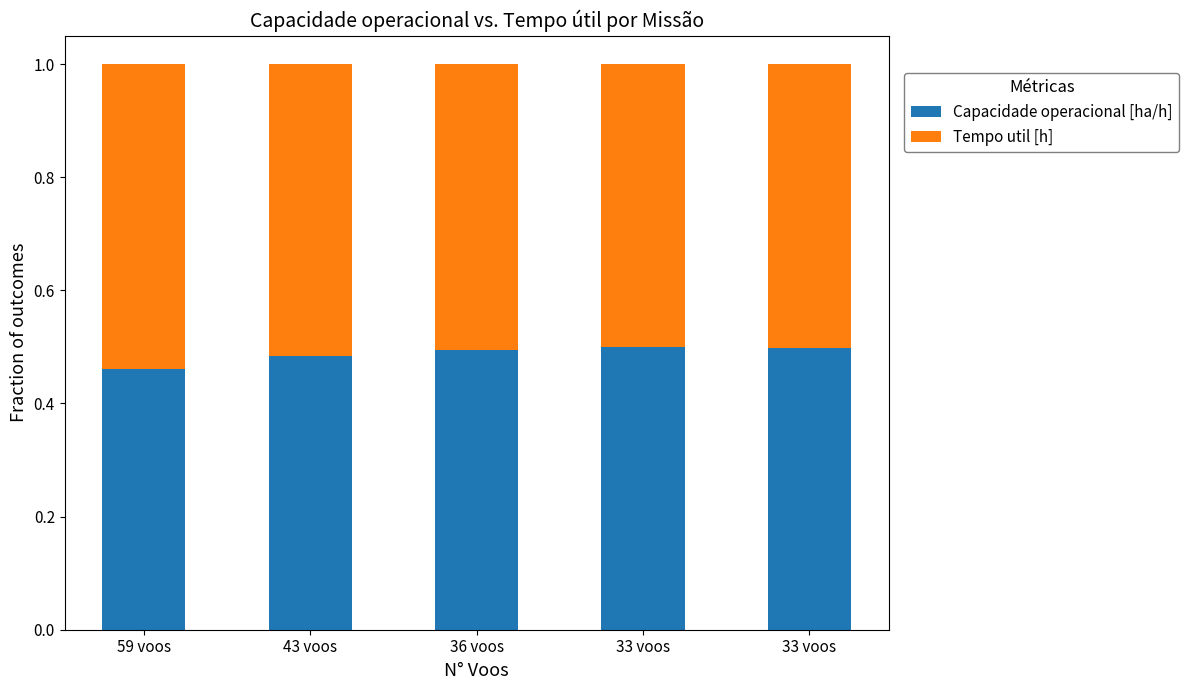

Does the chart contain any negative values?

No